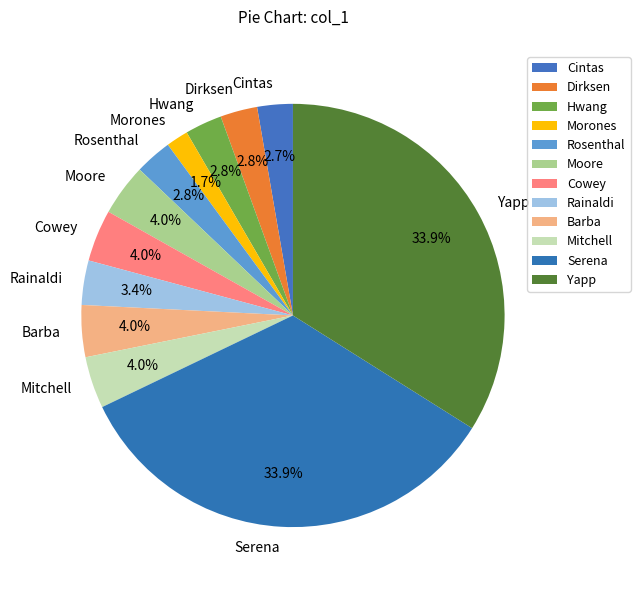

Combined, do Mitchell and Rainaldi account for over 50%?

No